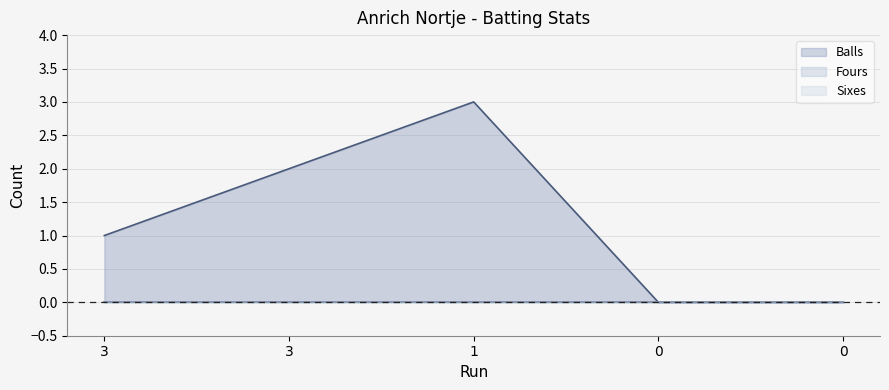

True or false: Sixes and Balls cross at least once.

False